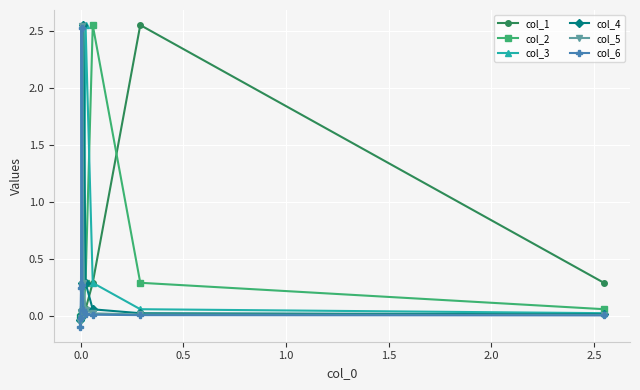

Is it true that col_2 equals 0.1 at 1.5?

True